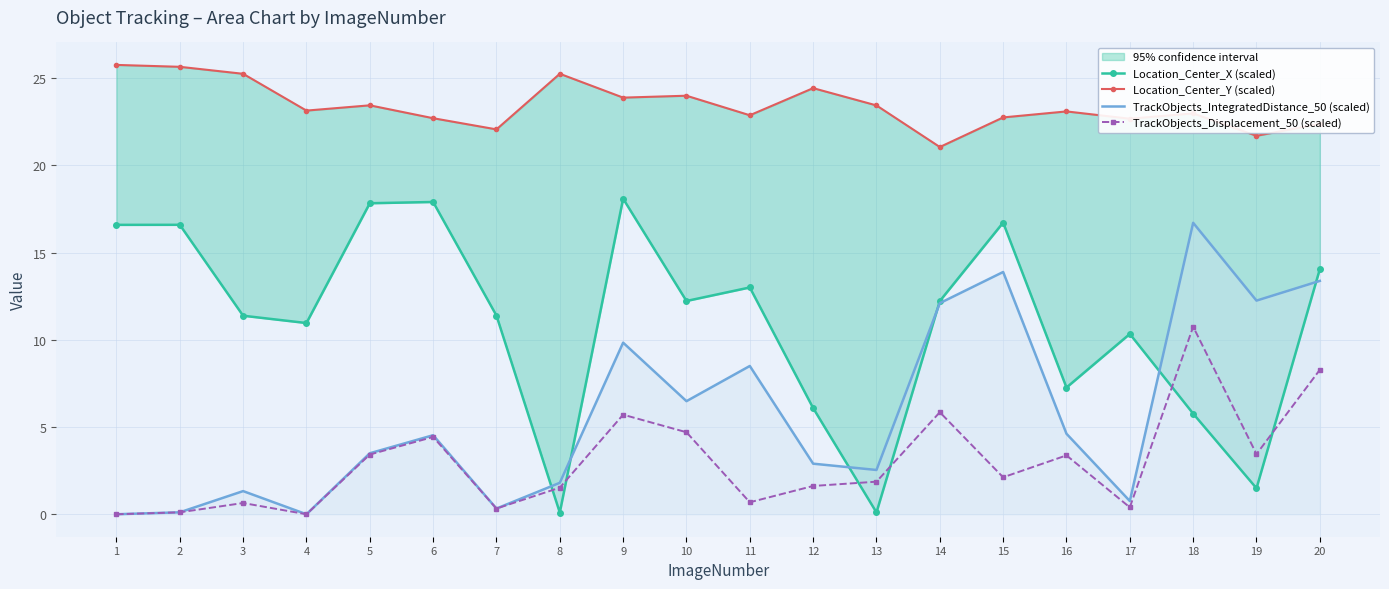

The value of Location_Center_X (scaled) at 10 is 12.2. True or false?

True